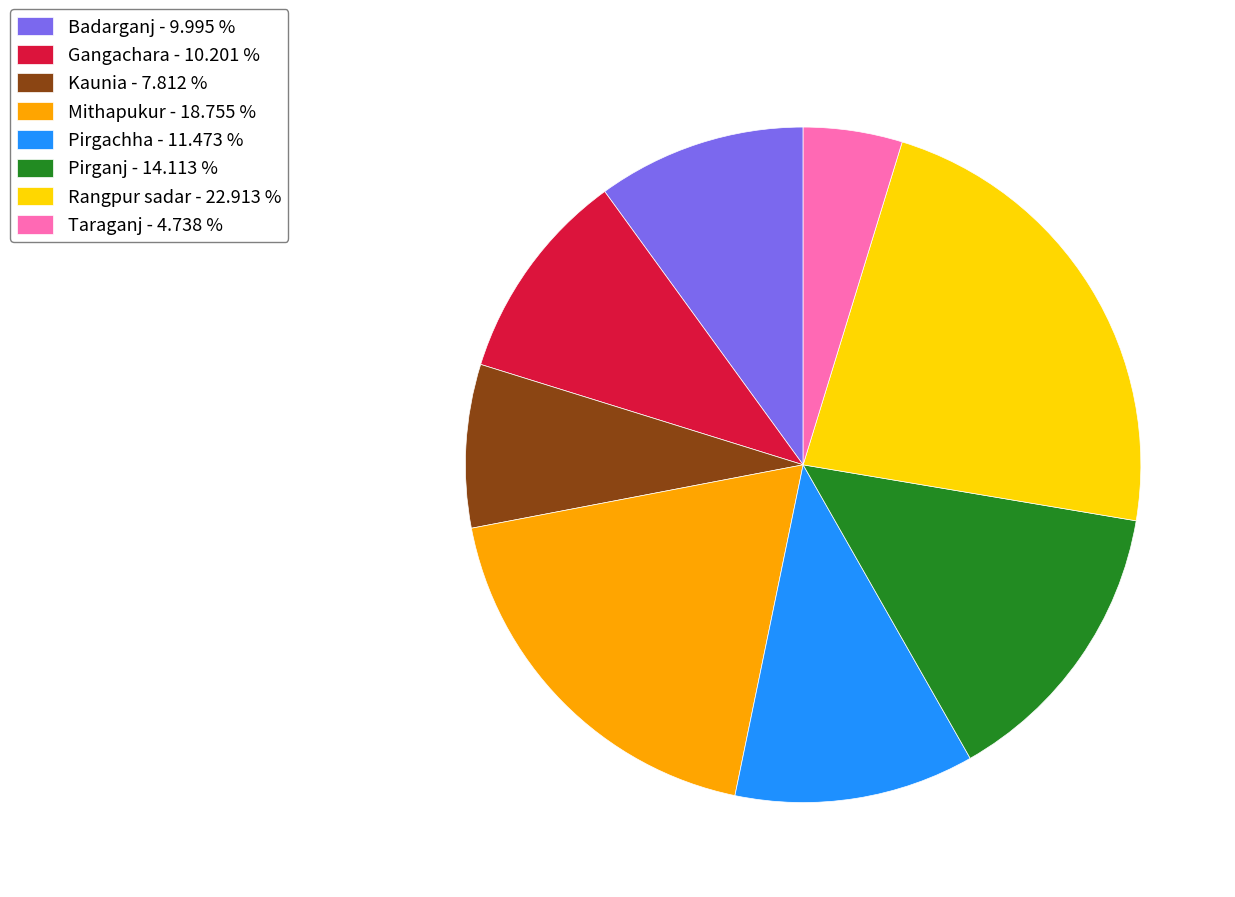

Does Badarganj represent more than half of the total?

No